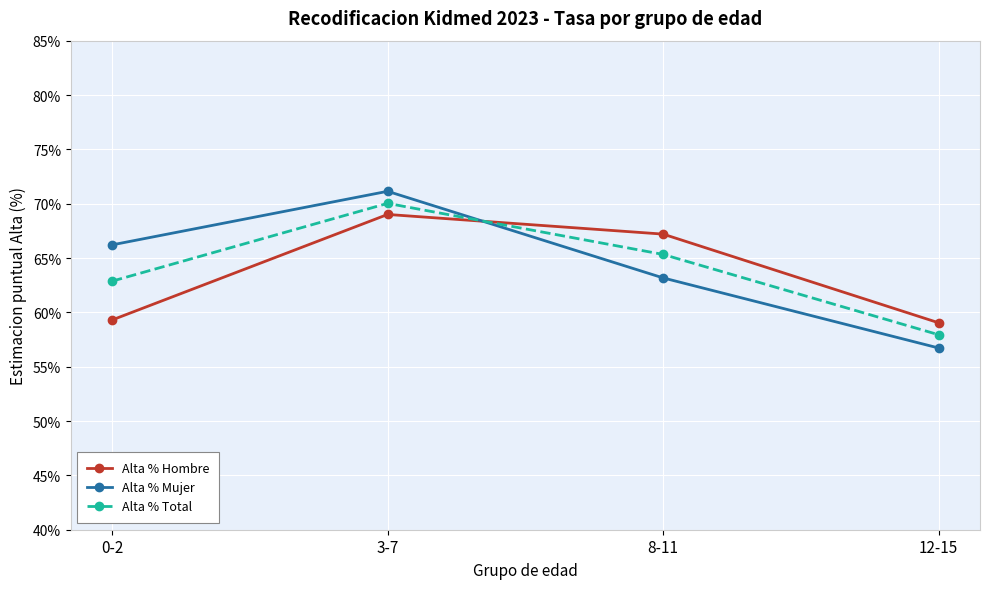

At which category does Alta % Total reach its first local peak?

3-7